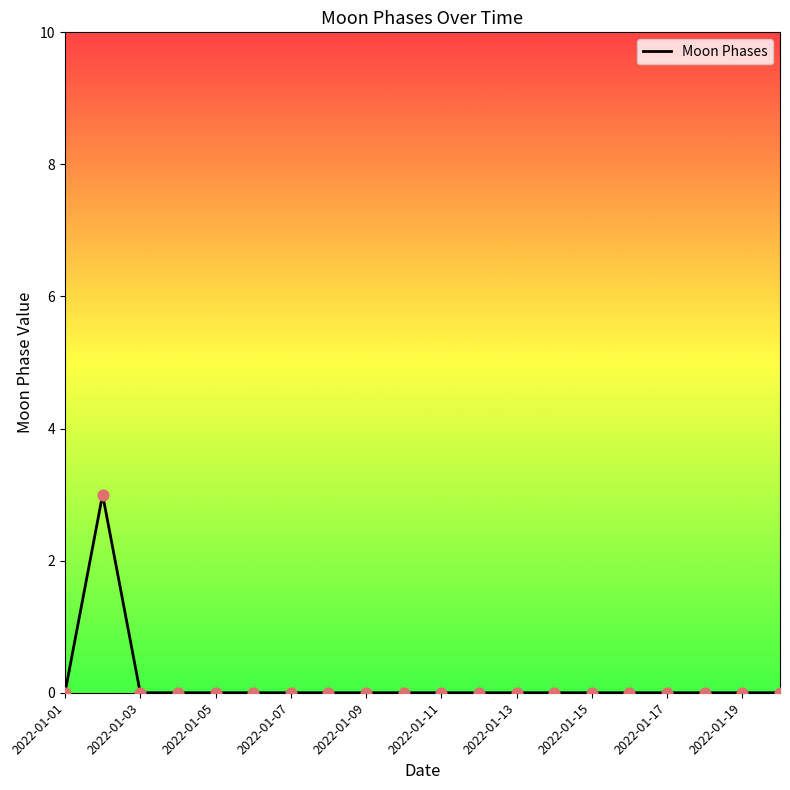

What is the greatest value displayed?

3